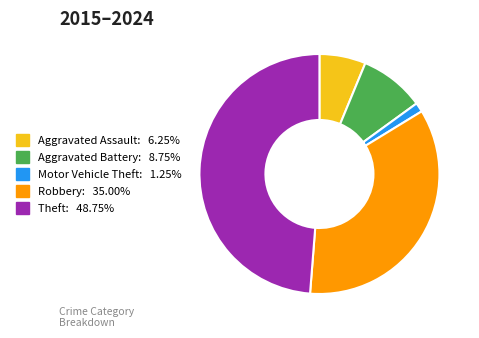

Which slice is the smallest?

Motor Vehicle Theft